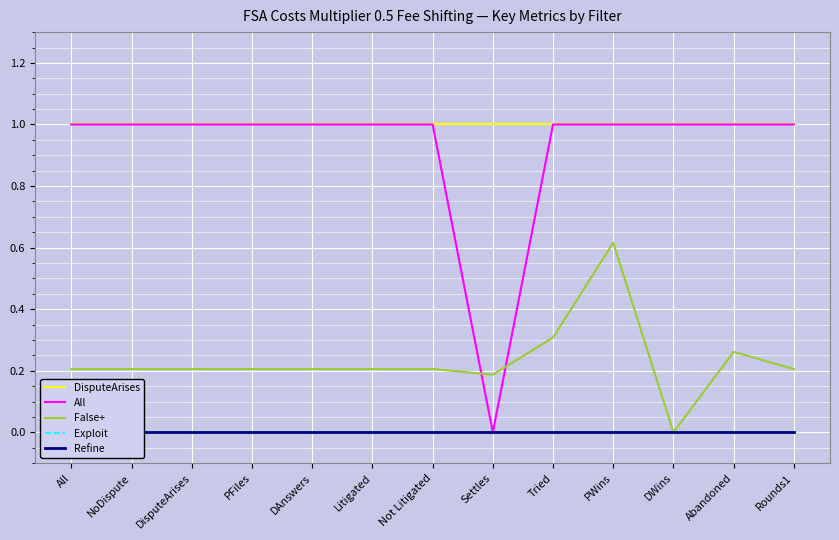

Where is Exploit nearest to the value 0?

All